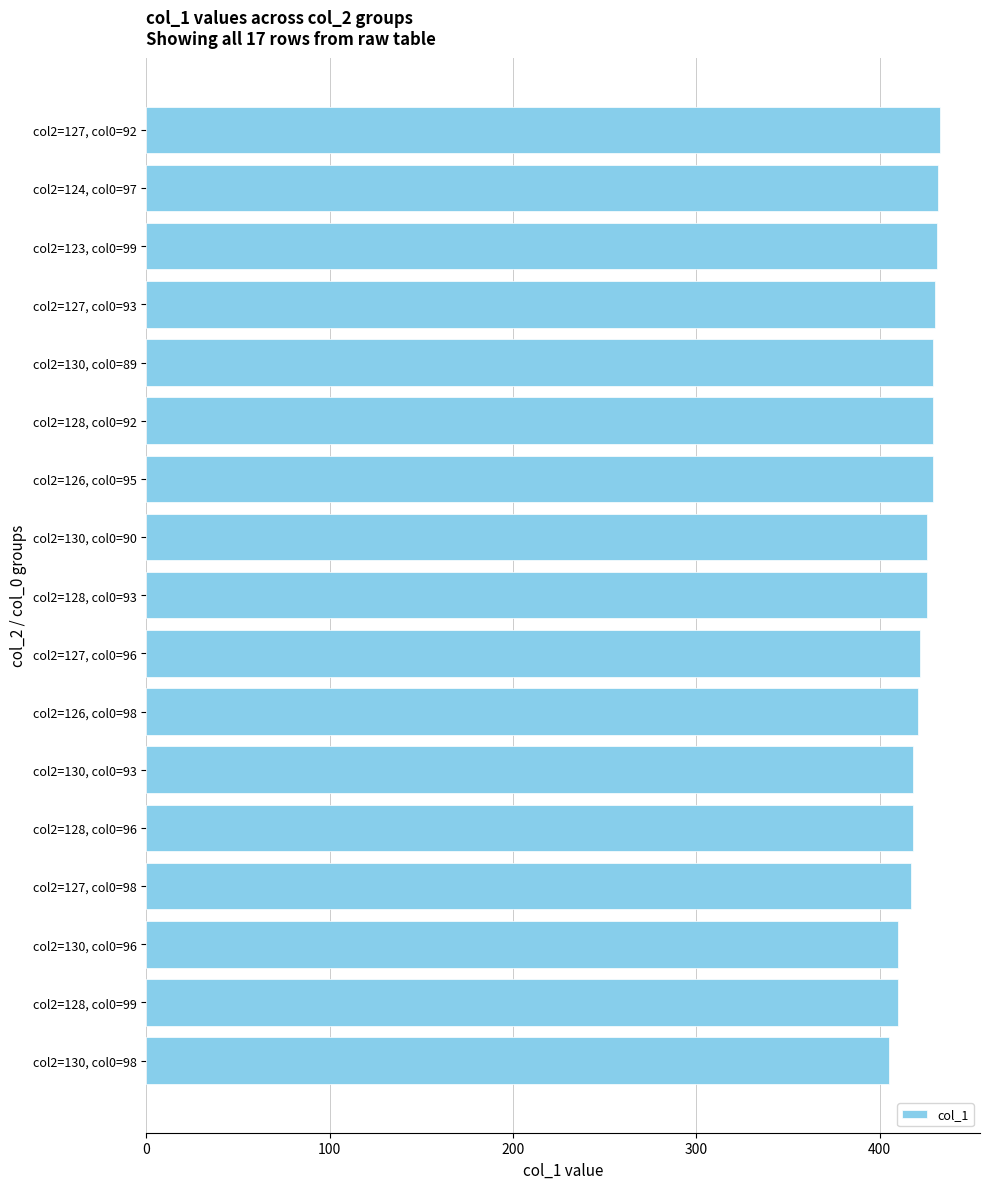

What is the sum of all values?

7186